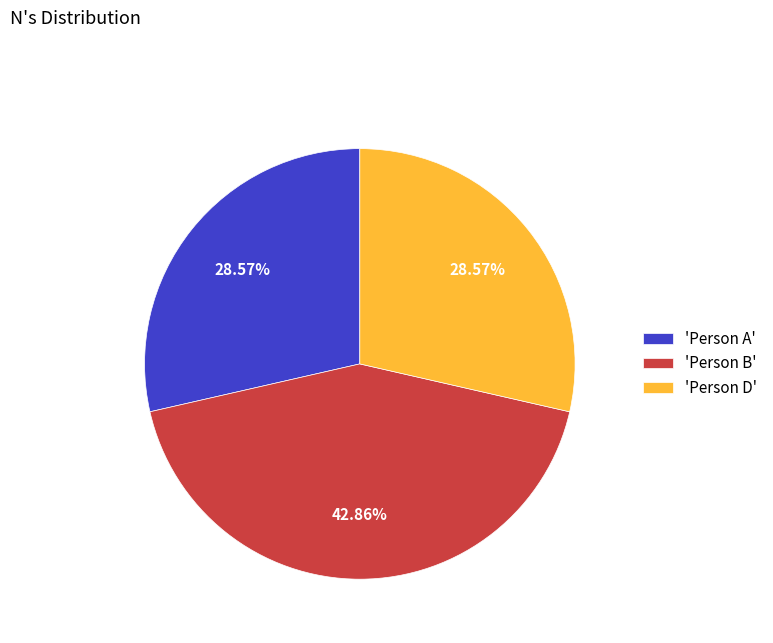

What is the largest slice in the pie chart?

'Person B'